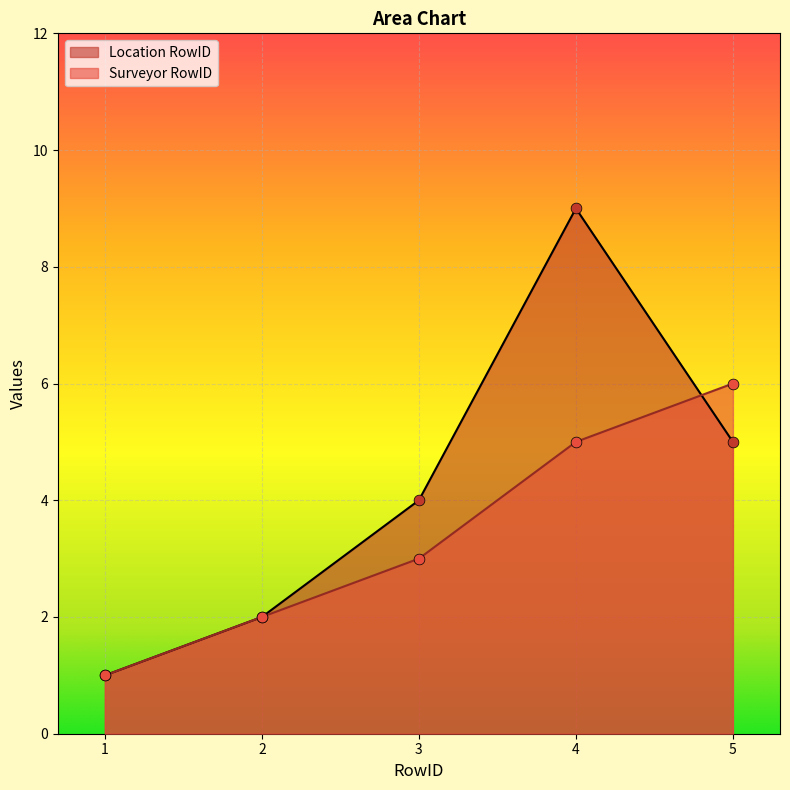

Which series has the largest Y range (max minus min)?

Location RowID